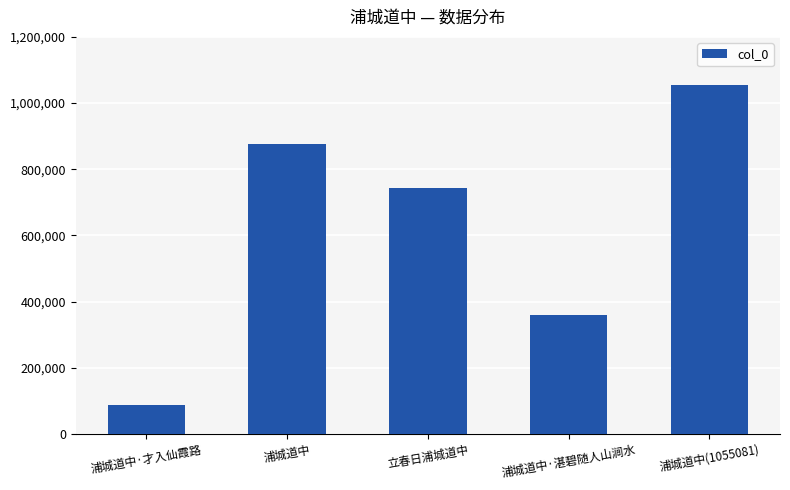

Between 浦城道中 and 浦城道中·才入仙霞路, which is larger?

浦城道中